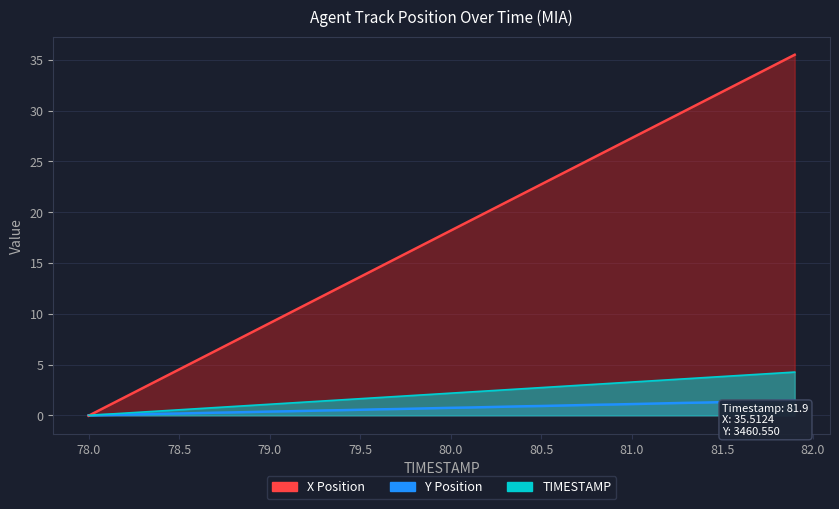

Which category has the highest value in the X Position series?

81.9